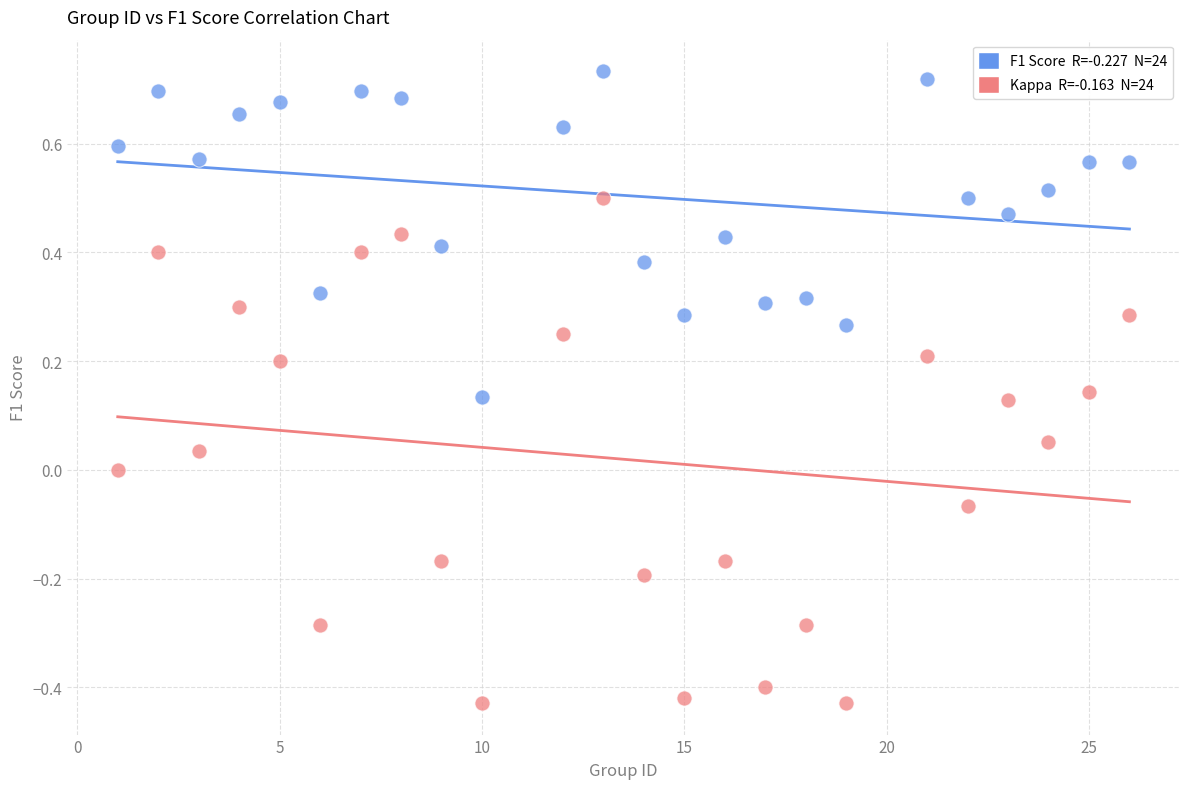

Across all data points, what is the range of Y values (max minus min)?

1.2